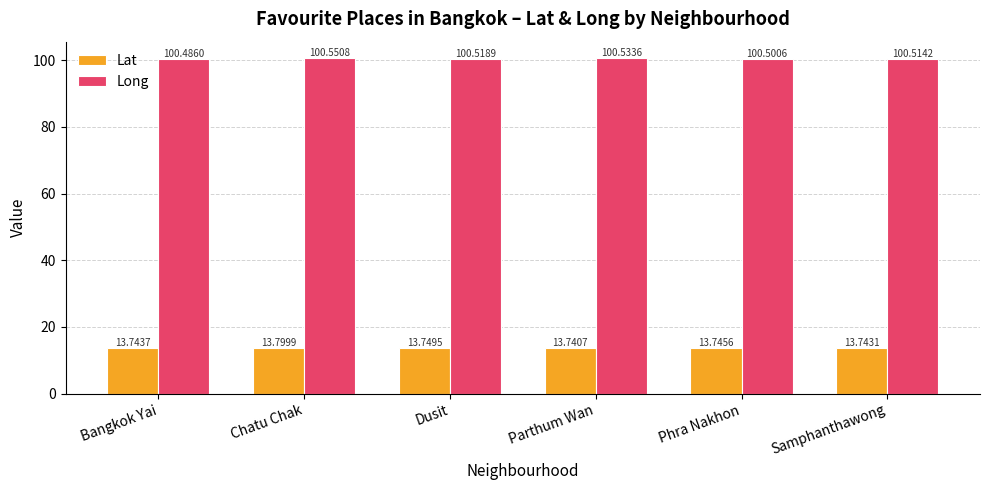

What are all the series names shown in the legend?

Lat, Long